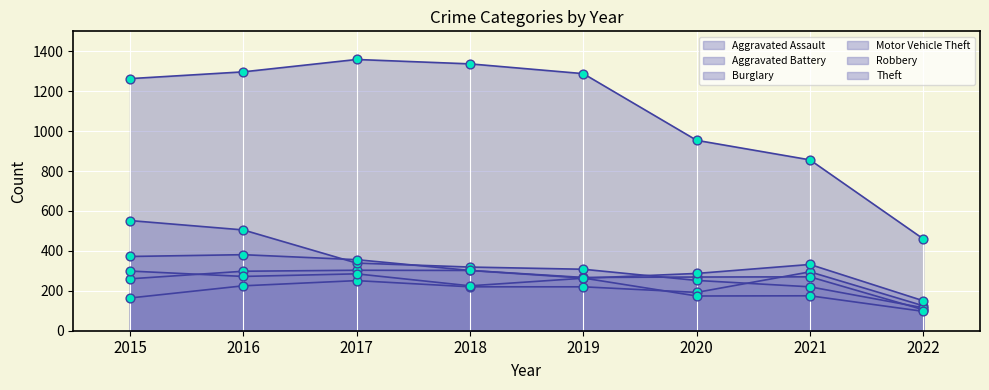

What is the total value across all series at 2017?

2893